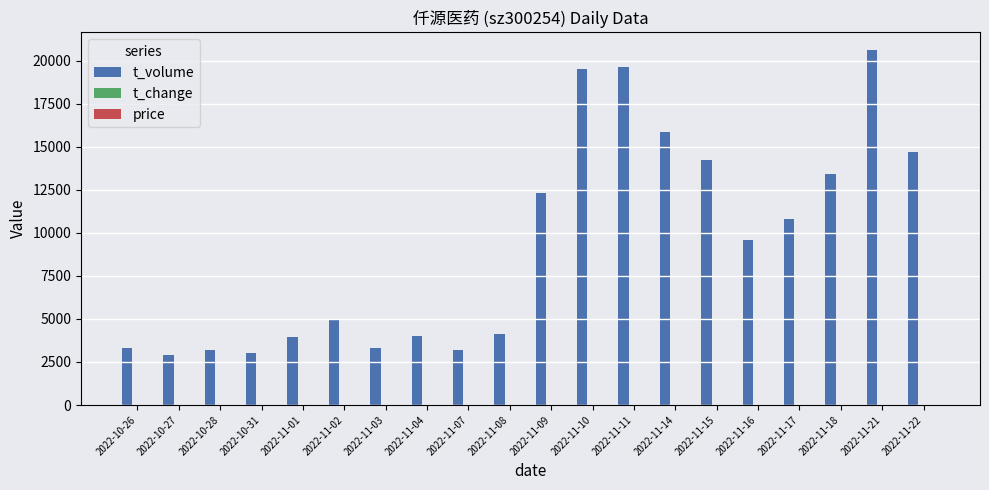

Which series has the largest total across all categories?

t_volume